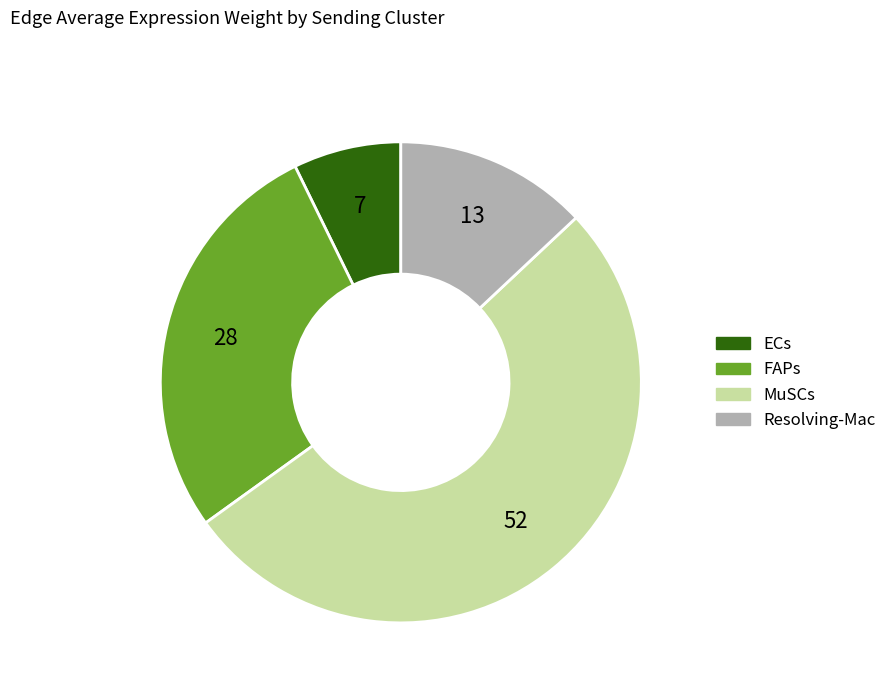

Is there any slice that represents more than half of the pie?

Yes